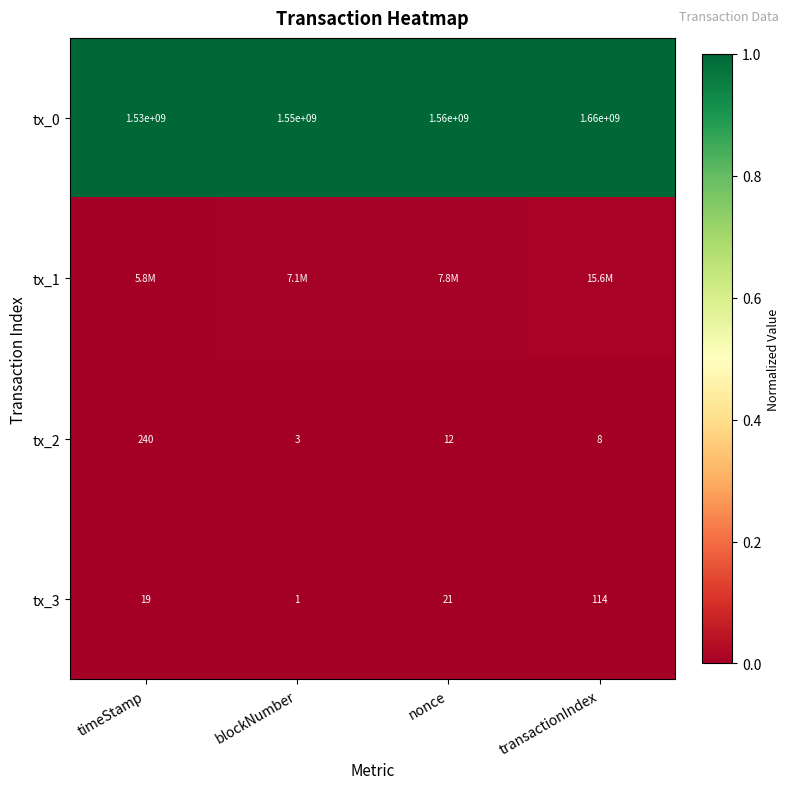

At which label does tx_0 reach its minimum?

timeStamp